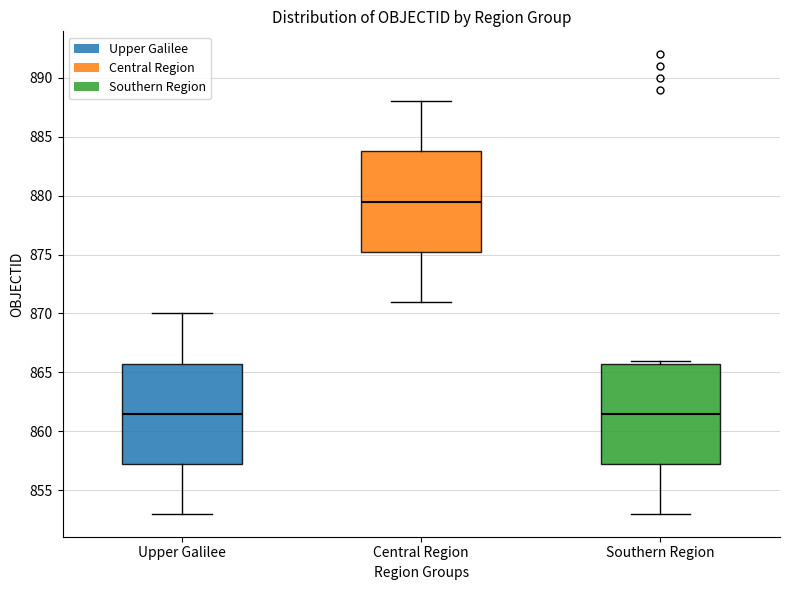

Which box's median line is the highest?

Central Region